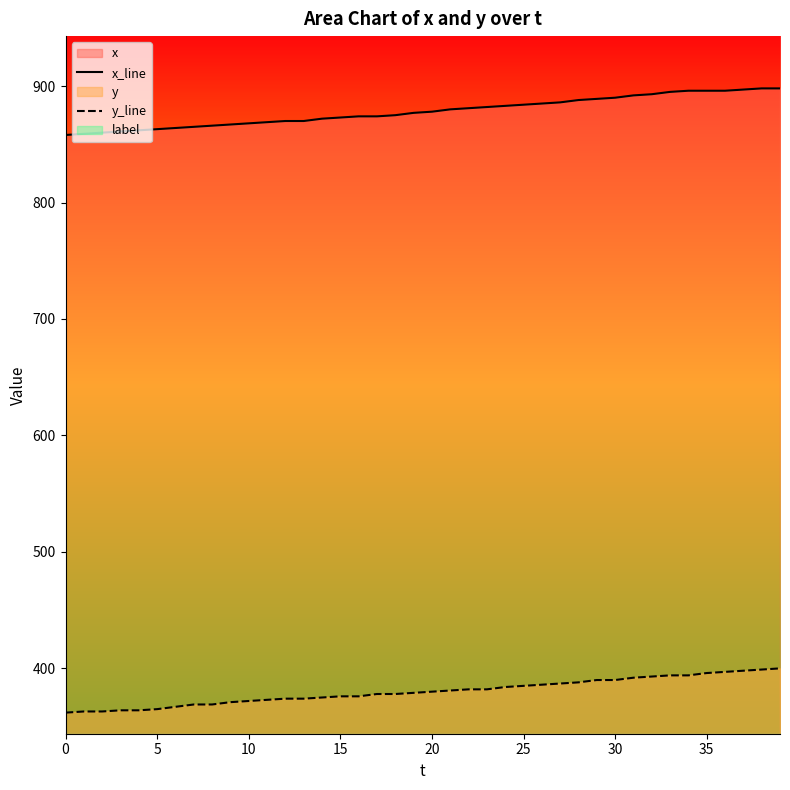

What value does the y_line series have at 24, to the nearest 10?

380